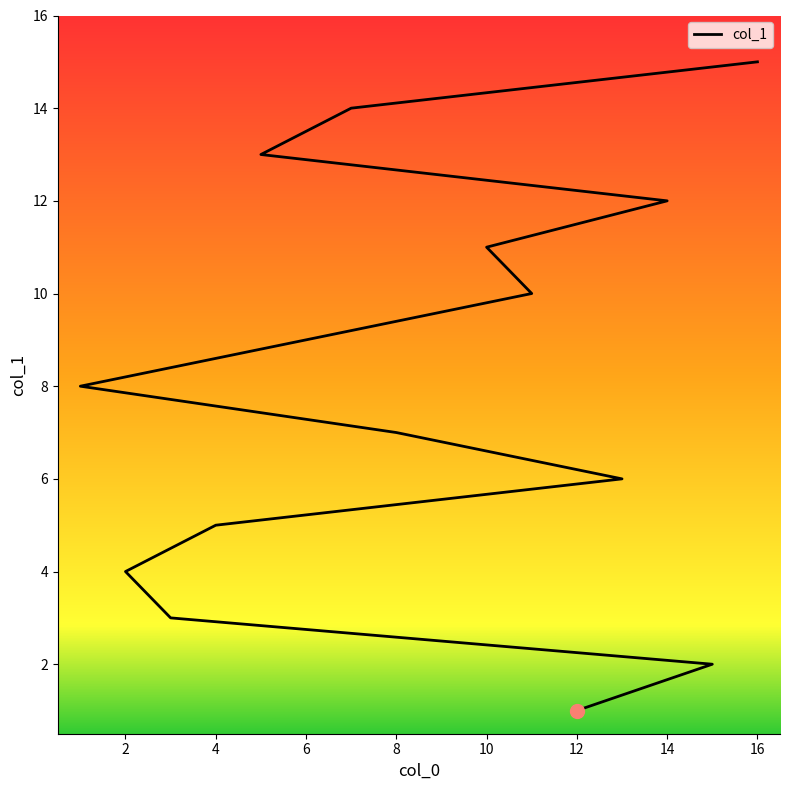

List the labels in order of value, smallest first.

12, 15, 3, 2, 4, 13, 8, 1, 6, 11, 10, 14, 5, 7, 16